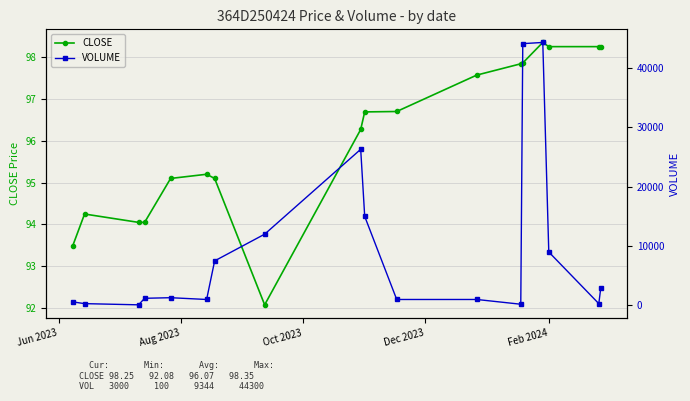

What is the sum of all CLOSE values?

1729.3